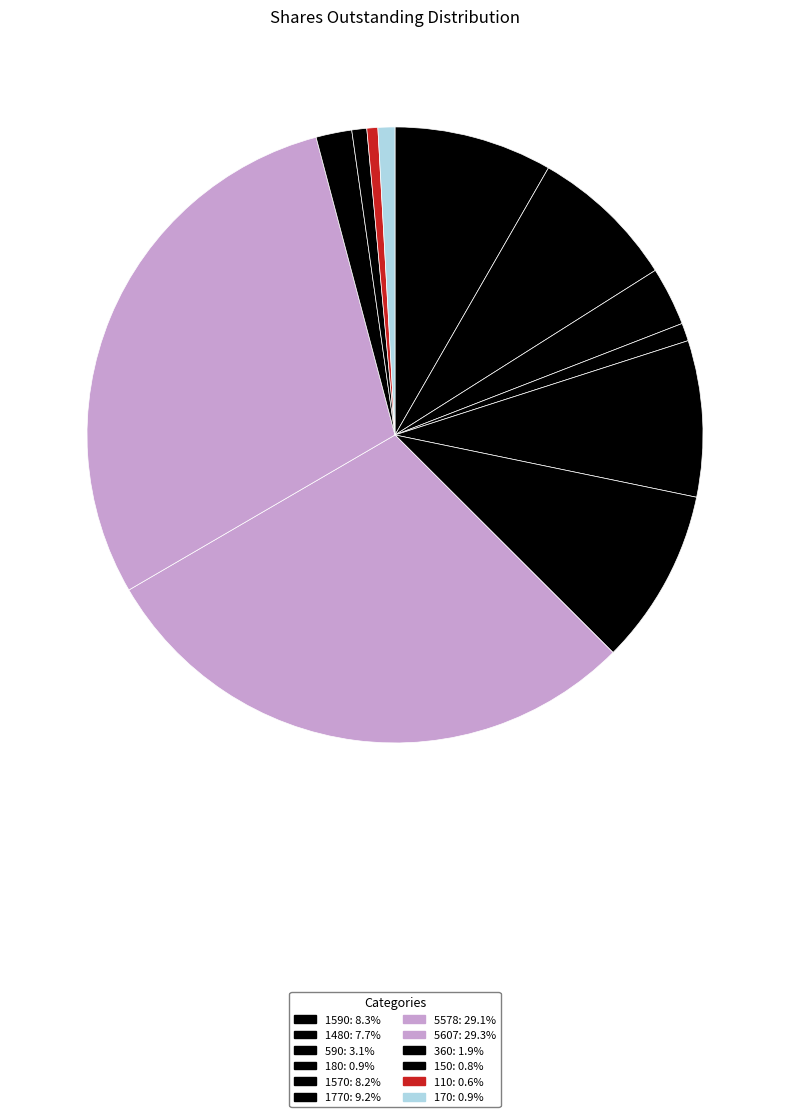

Approximately how many times larger is the value at 170 compared to 1590?

0.1